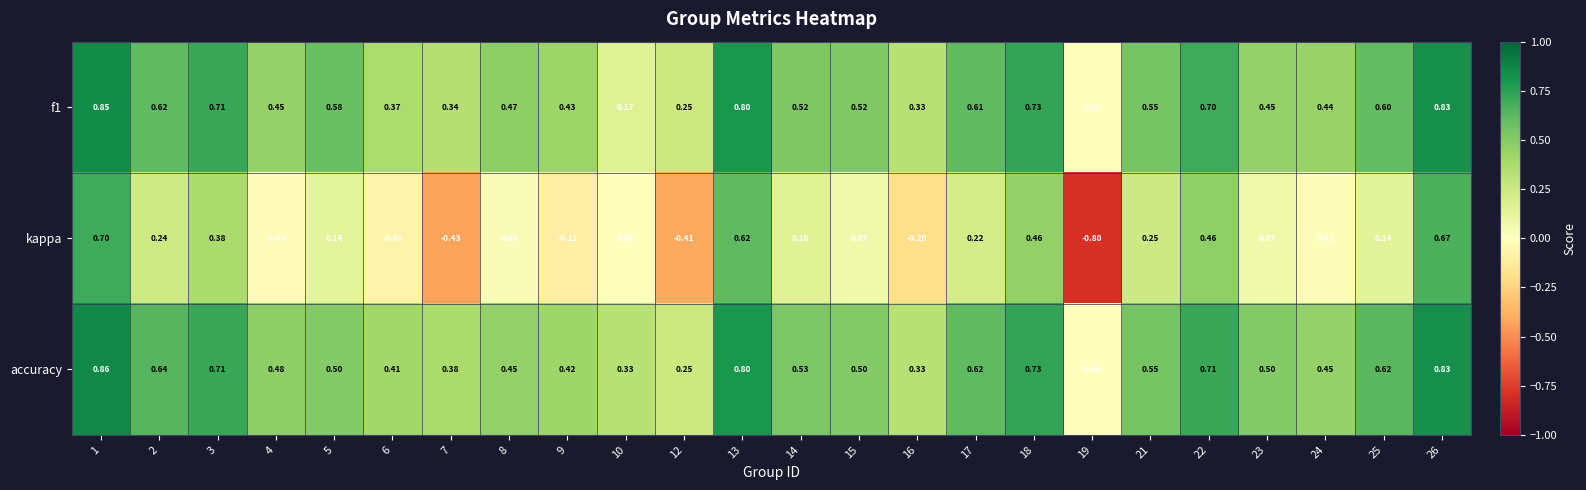

Which series has the largest range (max minus min)?

kappa